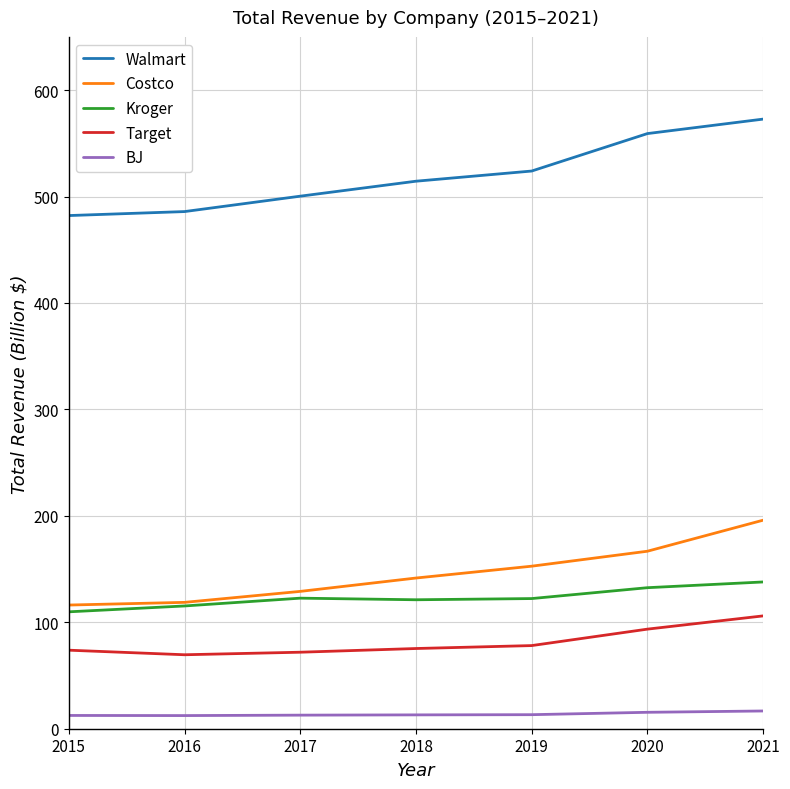

What is the spread (max minus min) of values at 2020?

543.7